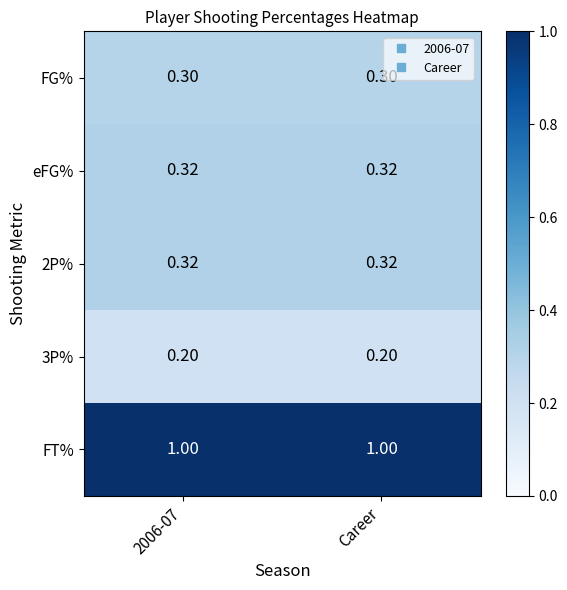

Is the value of FT% at 2006-07 greater than the value of 2P% at 2006-07?

Yes